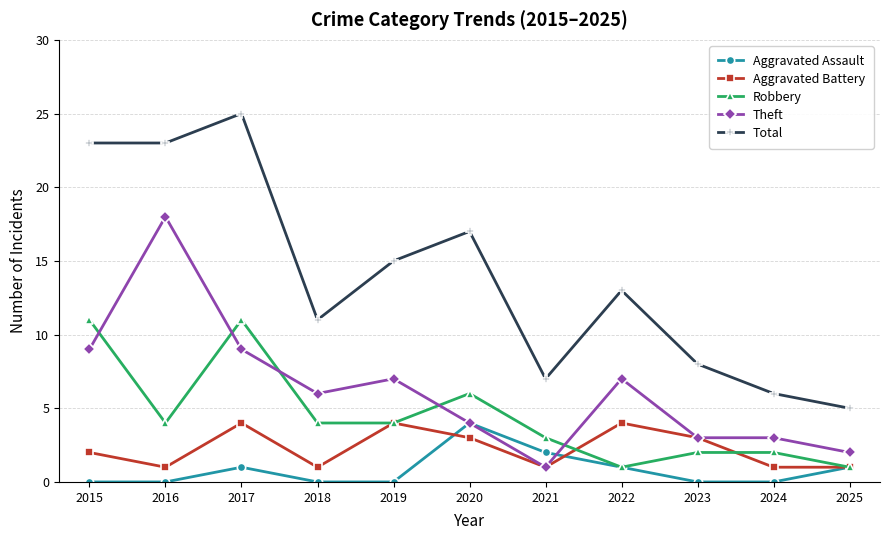

The Theft series shows 6 at 2017. True or false?

False